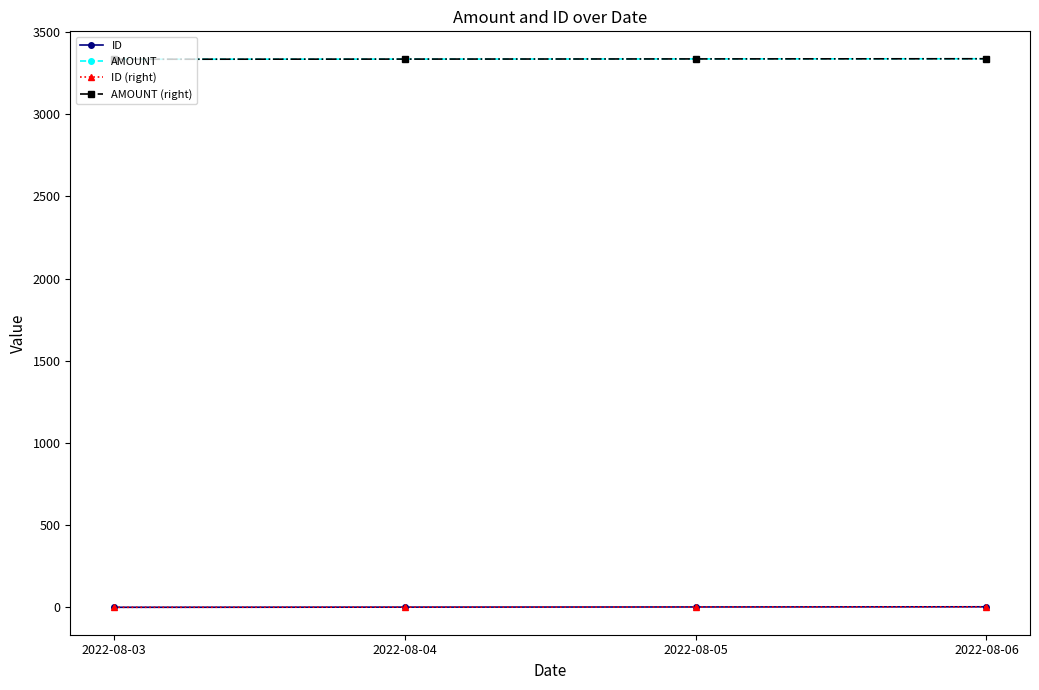

At 2022-08-05, list the series in order from smallest to largest.

ID, ID (right), AMOUNT, AMOUNT (right)